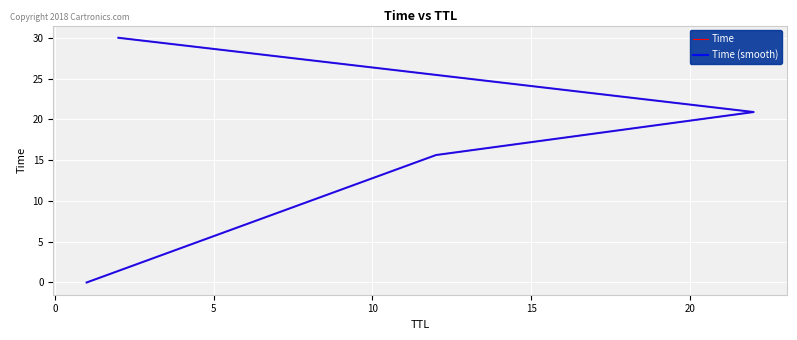

Does the chart display data point markers on the line(s)?

No